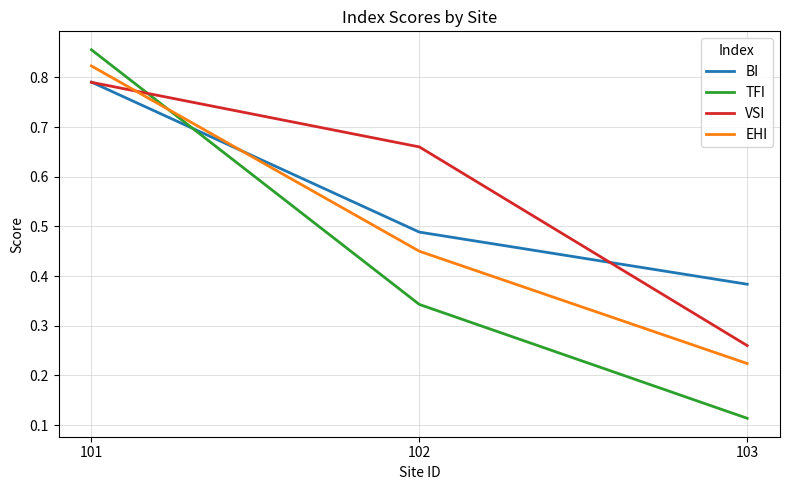

How many TFI values are between 0 and 1?

3